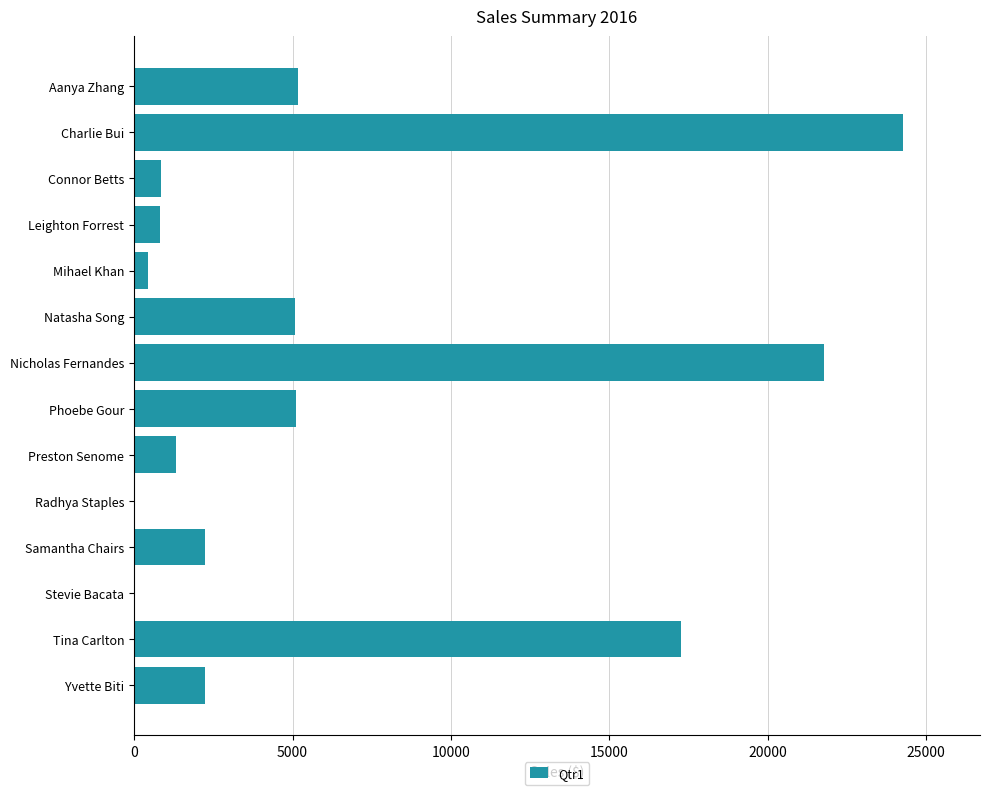

At which label is the value closest to 12135?

Tina Carlton